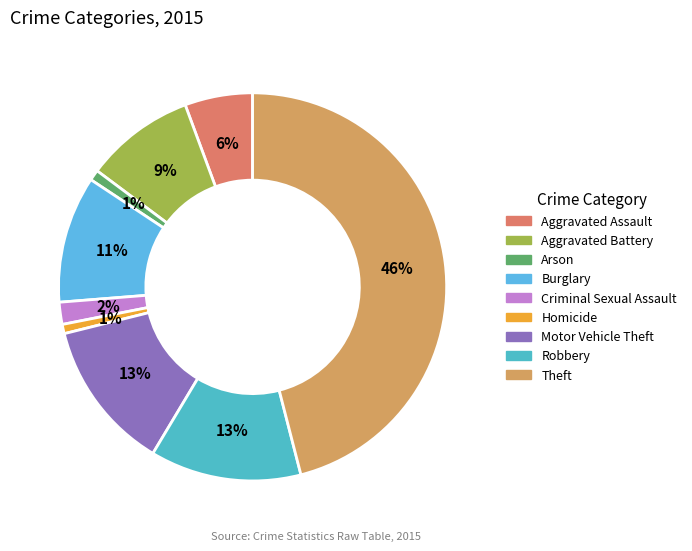

To the nearest percent, what is the difference between the largest and smallest slice percentages?

45%